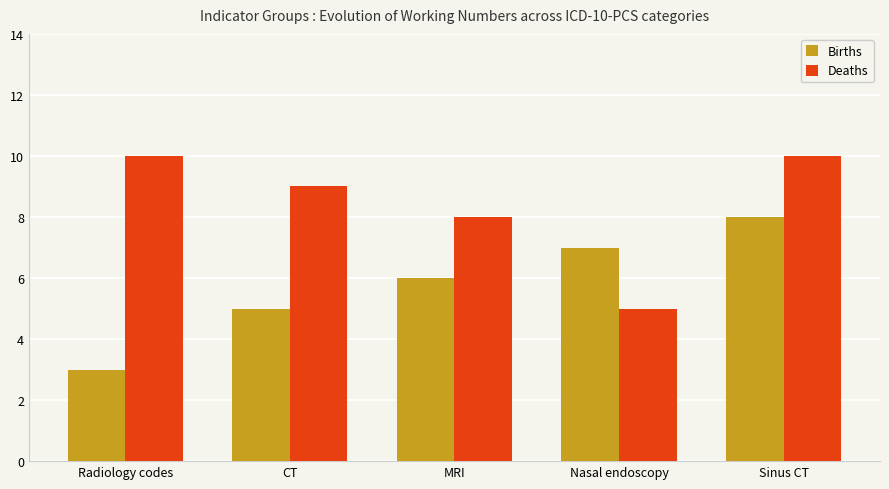

The Births series shows 4 at Radiology codes. True or false?

False